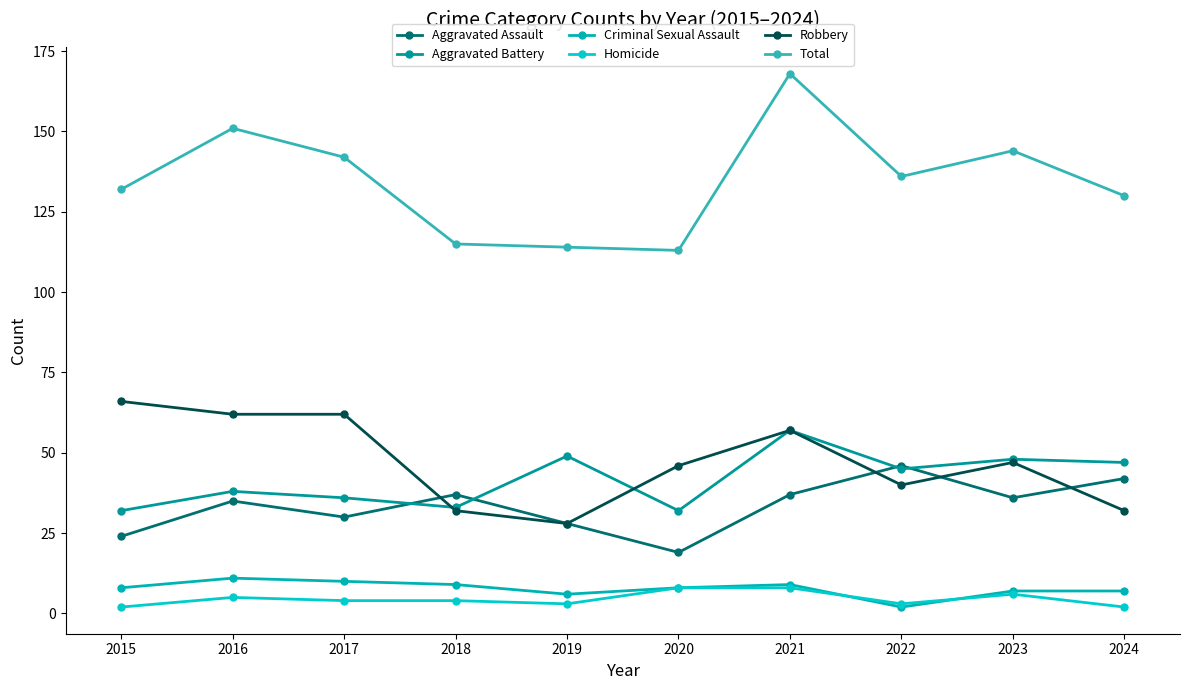

How many Robbery values are between 32 and 62?

8